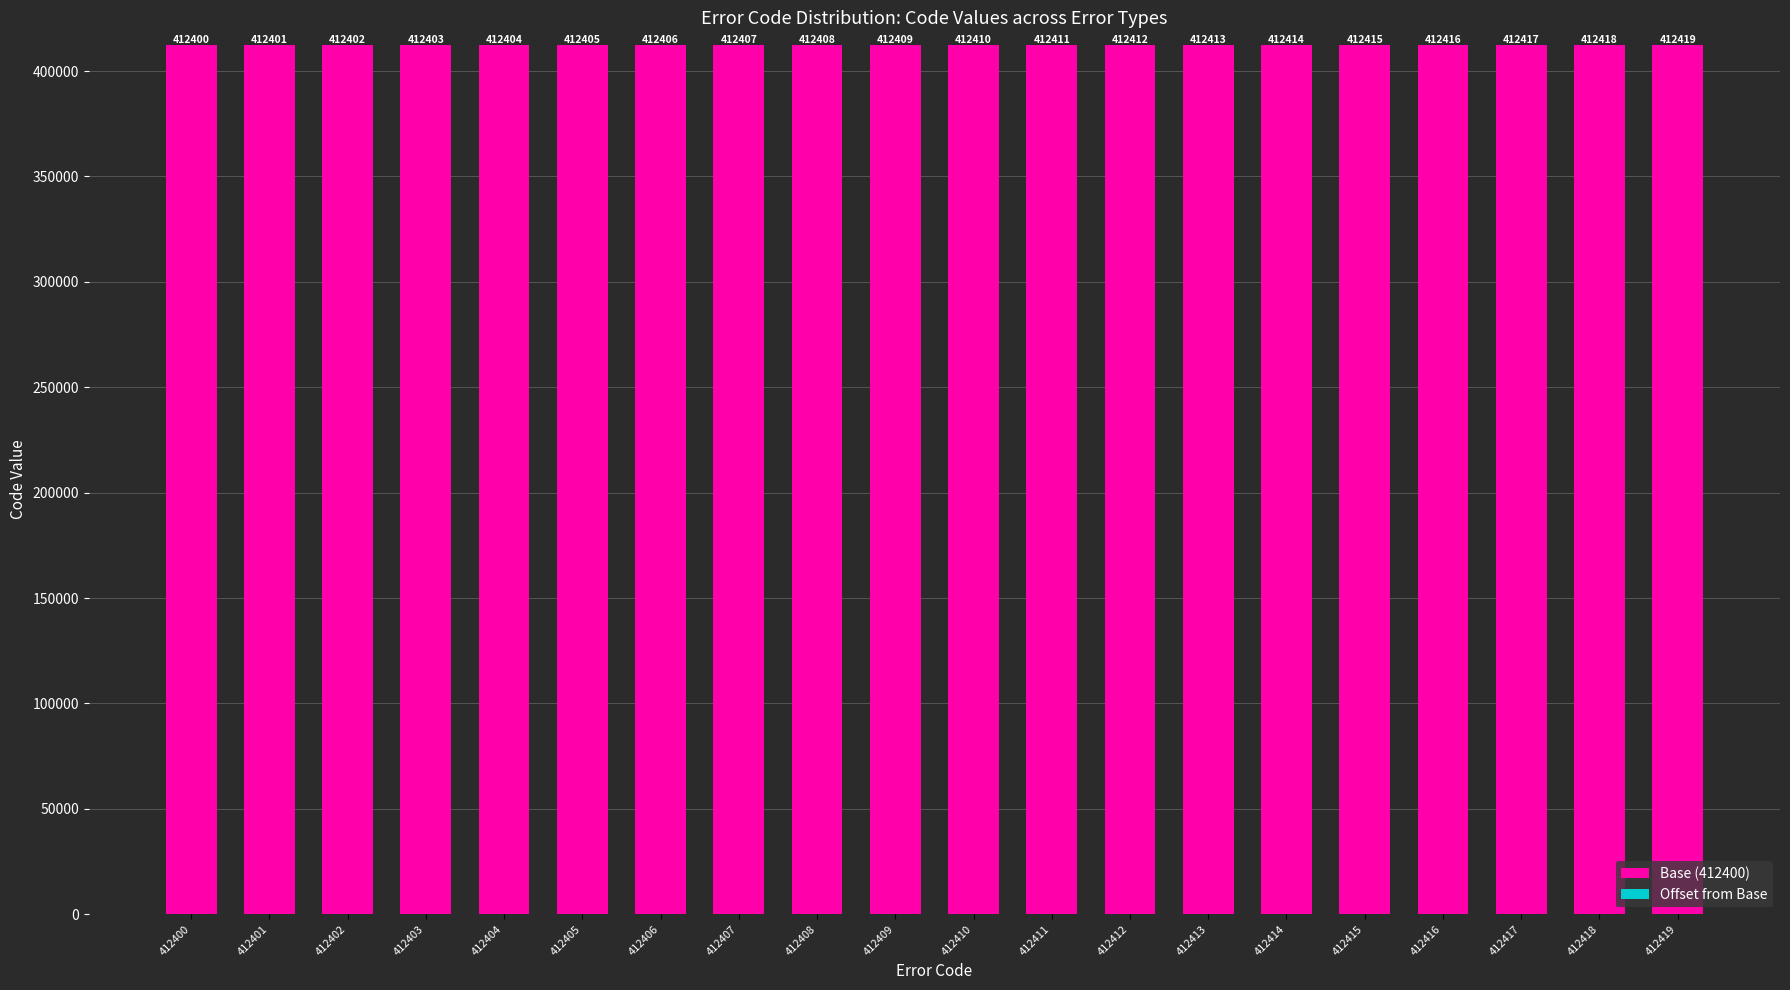

At which category is the sum across all series the highest?

412419